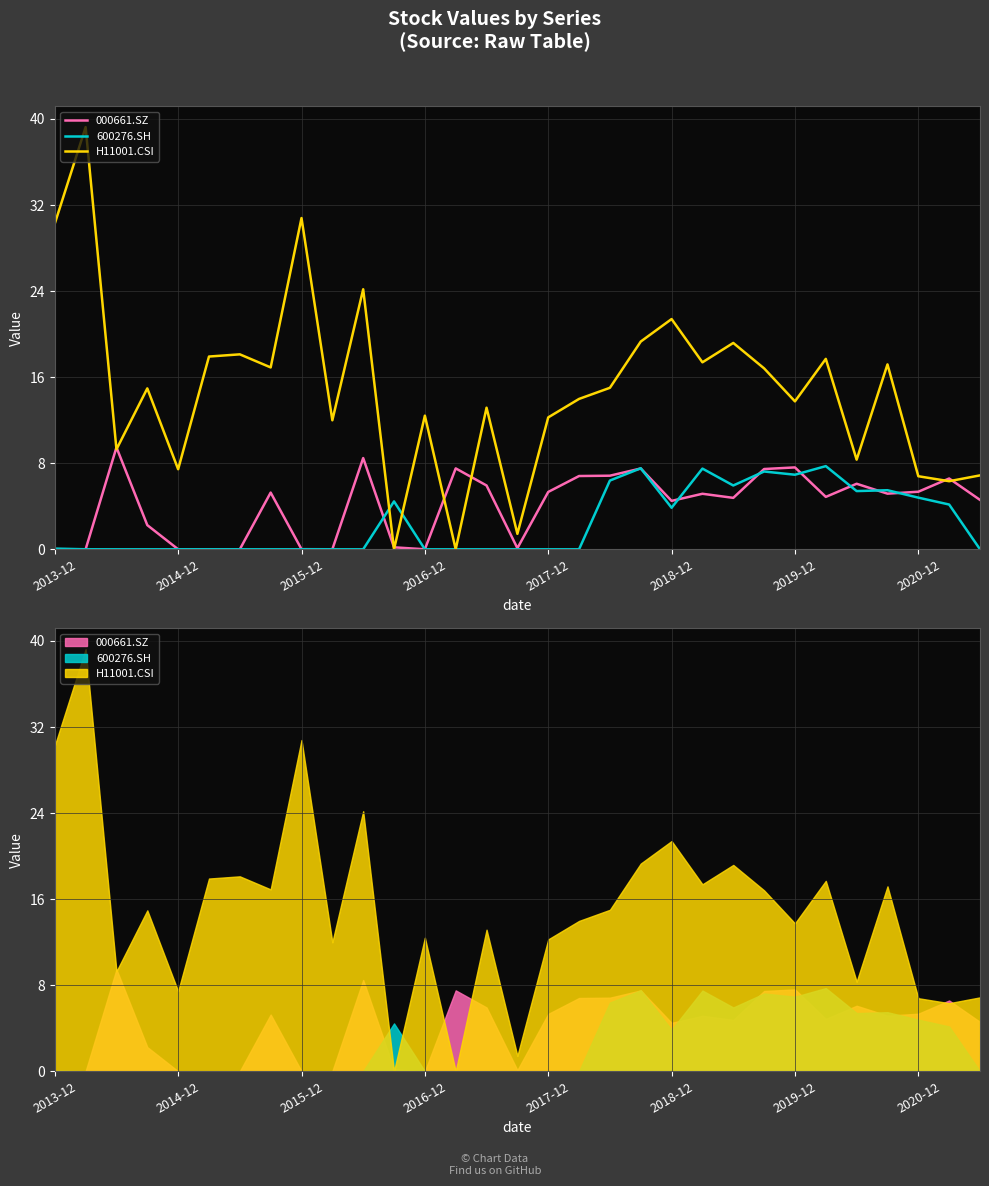

Which series has the largest range (max minus min)?

H11001.CSI